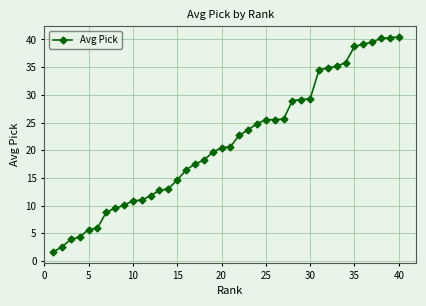

Is this an area chart (filled region under the line)?

No